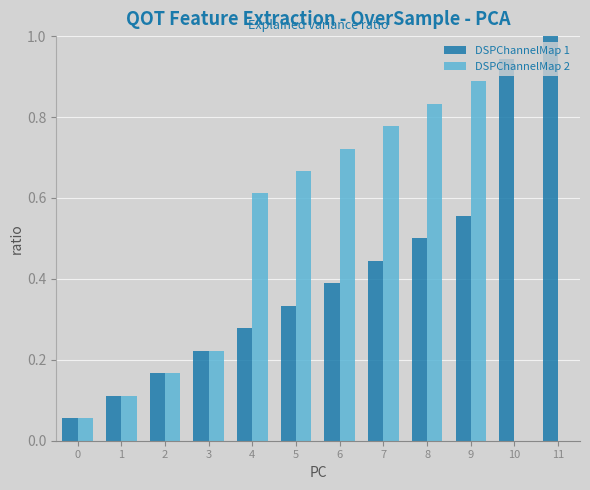

The DSPChannelMap 2 series shows 0.1 at 3. True or false?

False